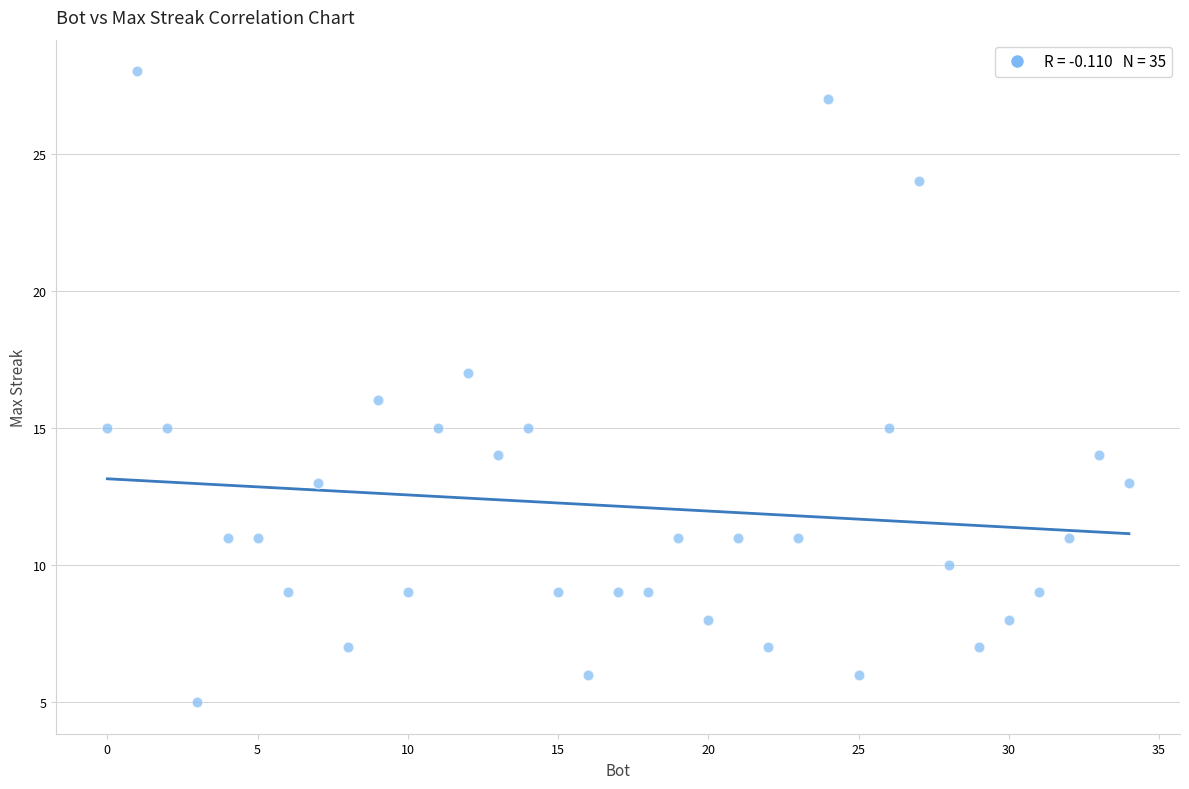

What is the range of Y values (max minus min)?

23